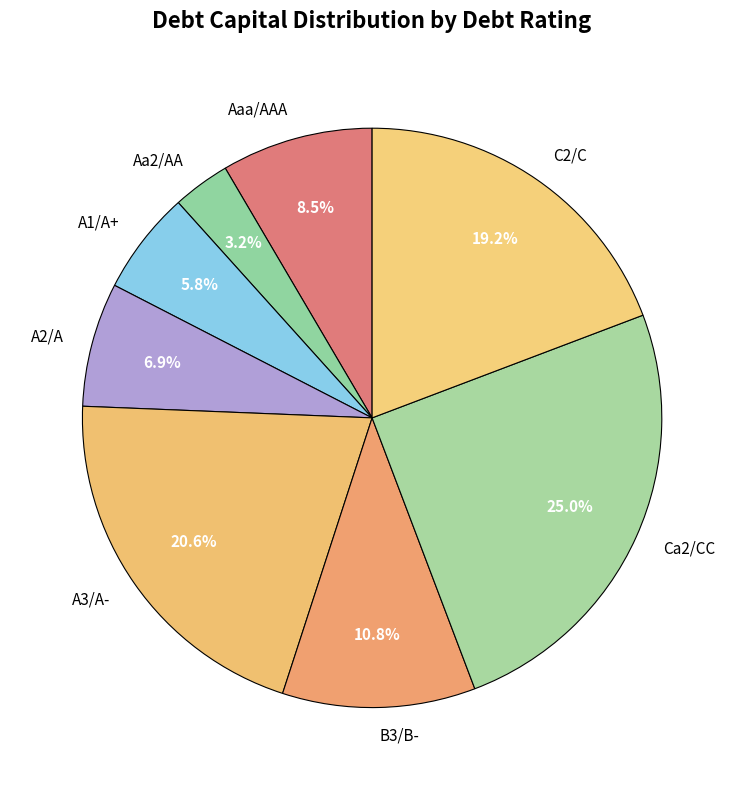

Which slice is the smallest?

Aa2/AA